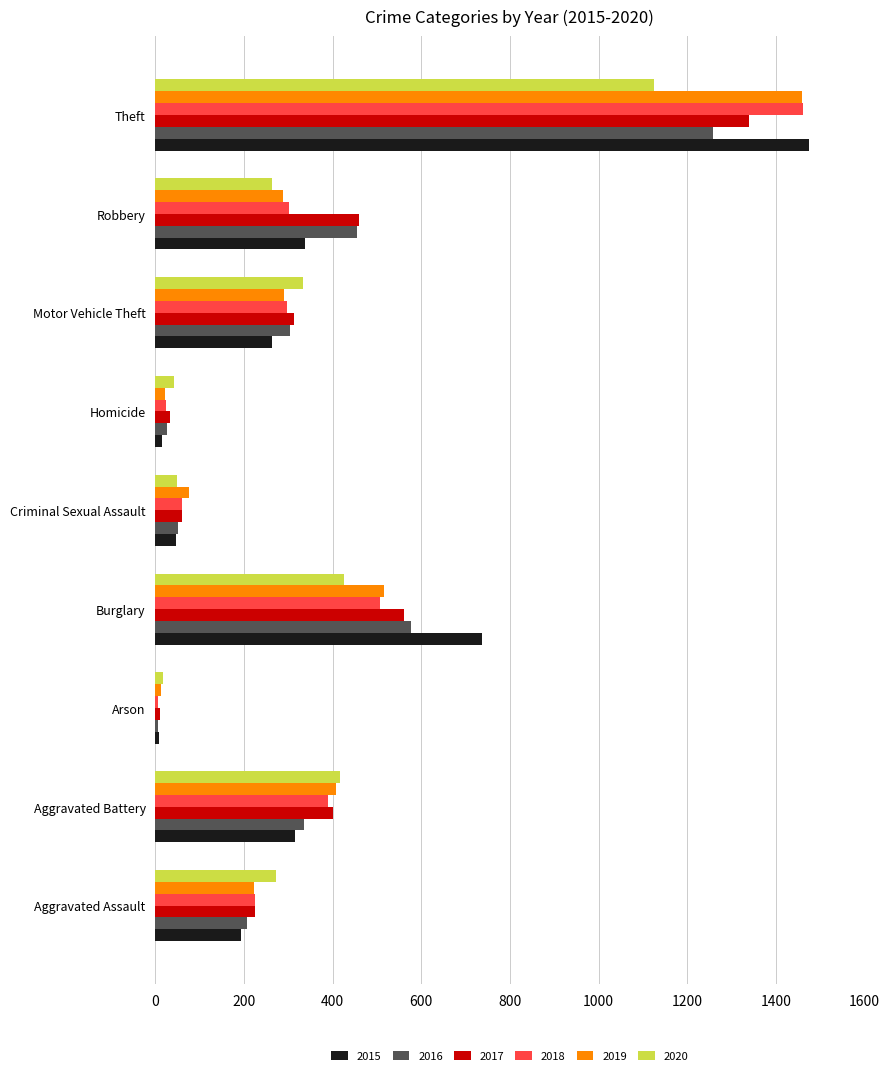

What are all the series names shown in the legend?

2015, 2016, 2017, 2018, 2019, 2020